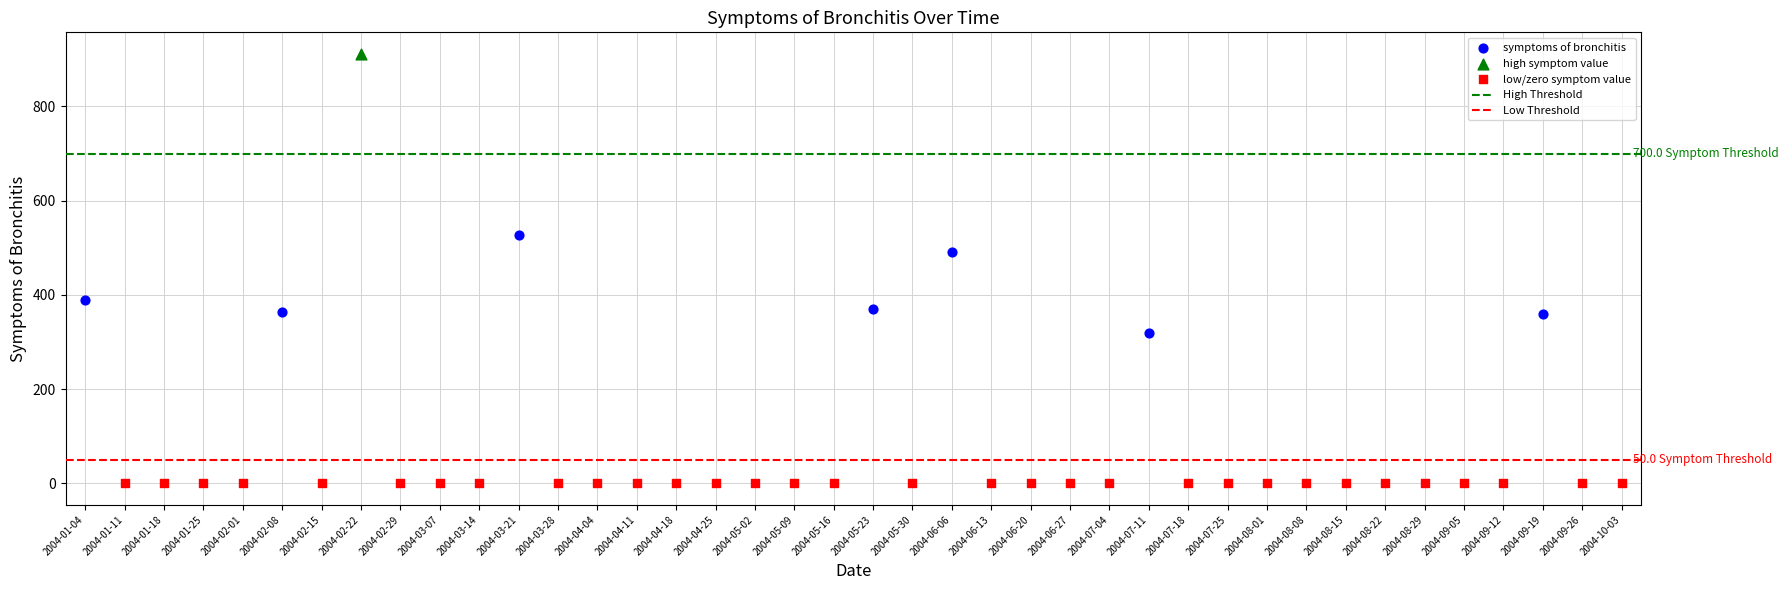

Which series reaches the minimum Y coordinate?

low/zero symptom value